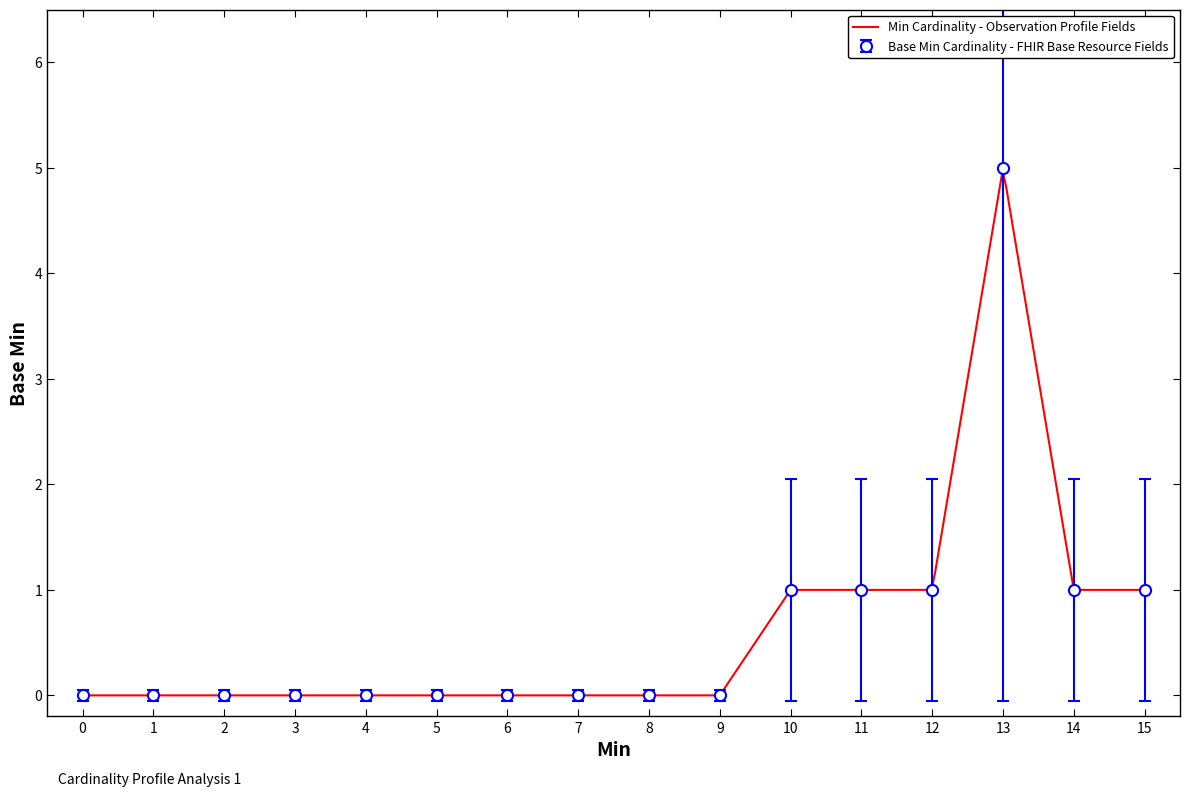

How many interior local peaks (higher than both neighbors) does the data have?

1